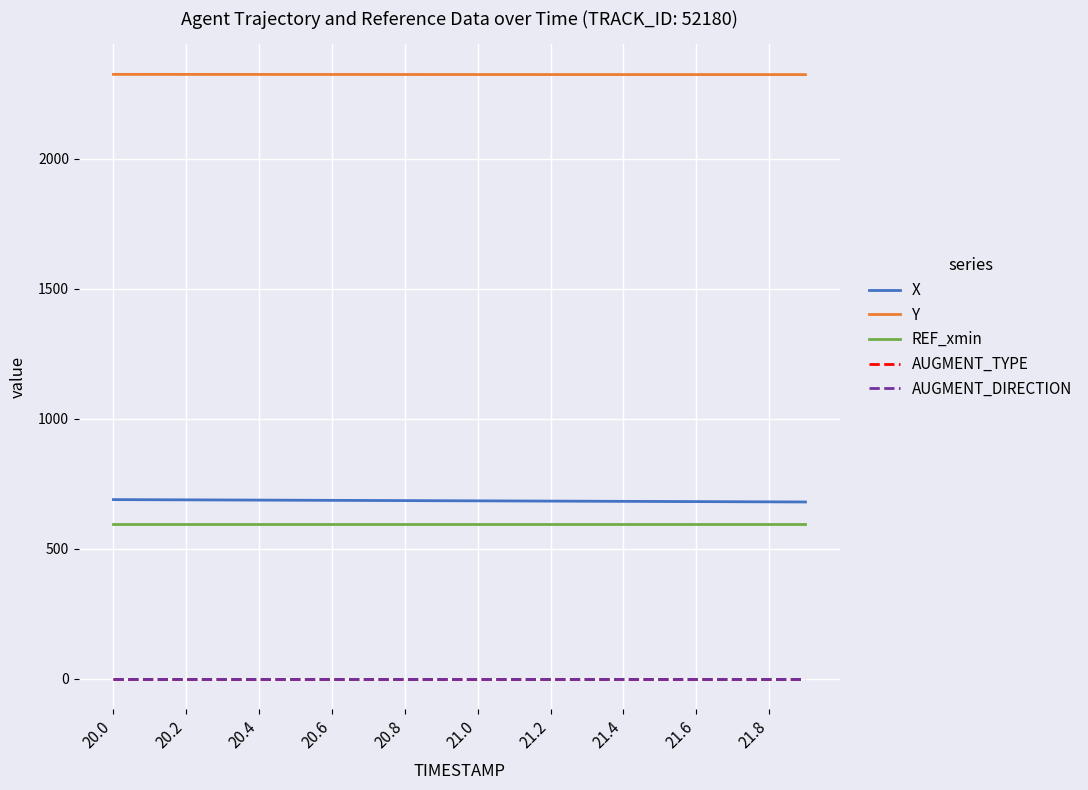

Which series has the largest total across all categories?

Y